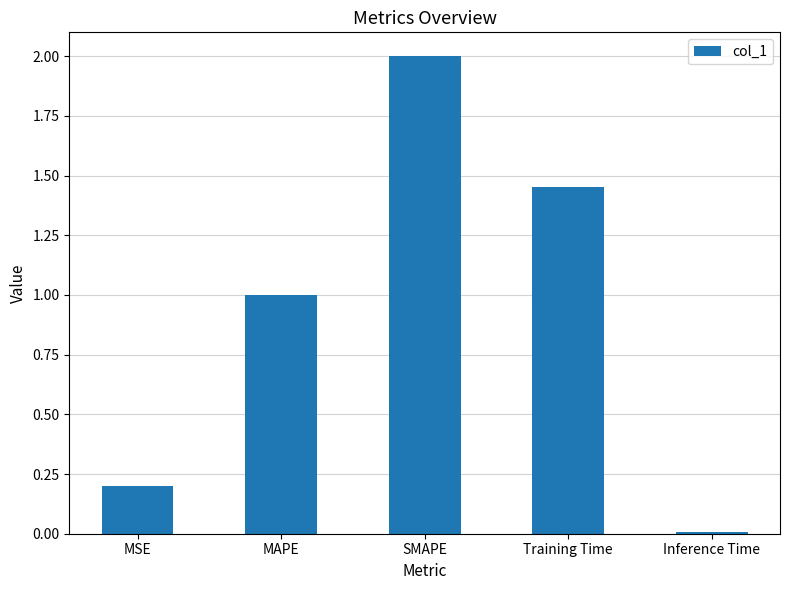

Read the value at MSE.

0.2